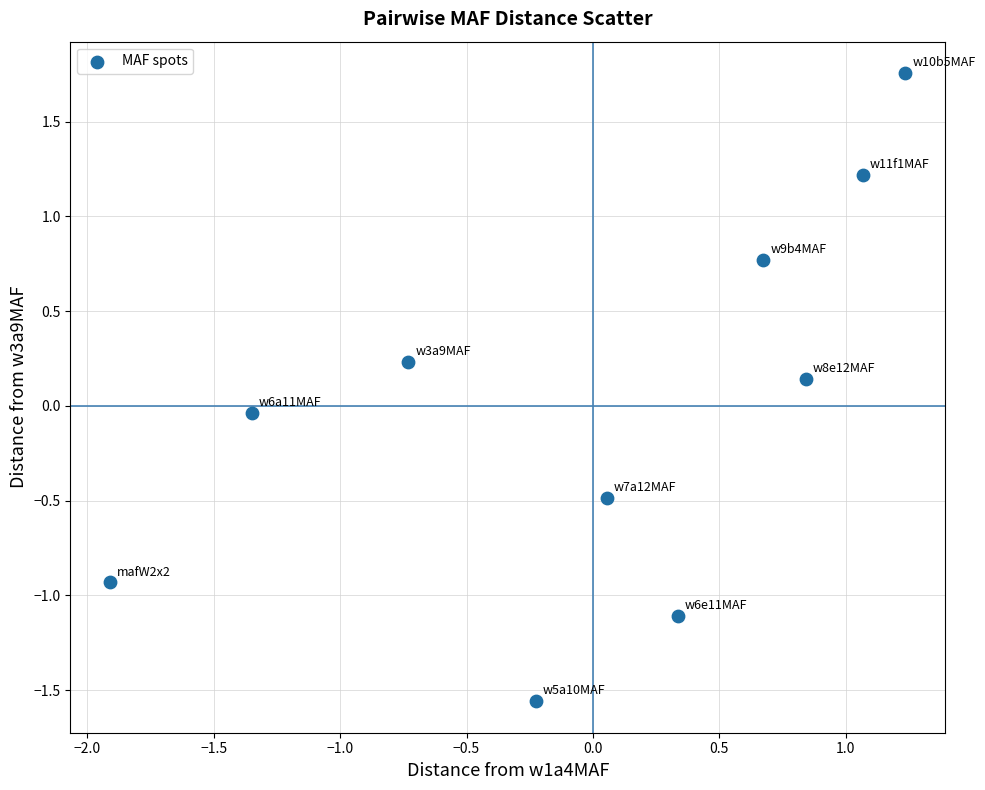

What is the range of Y values (max minus min)?

3.3